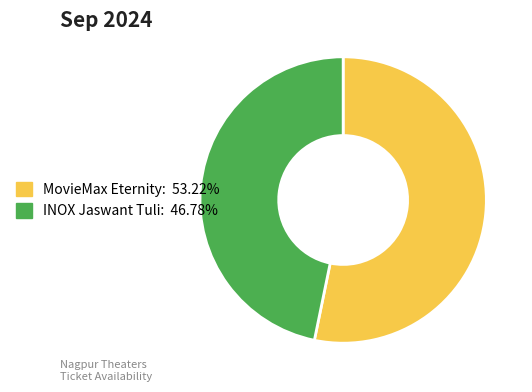

Does any single category account for the majority?

Yes